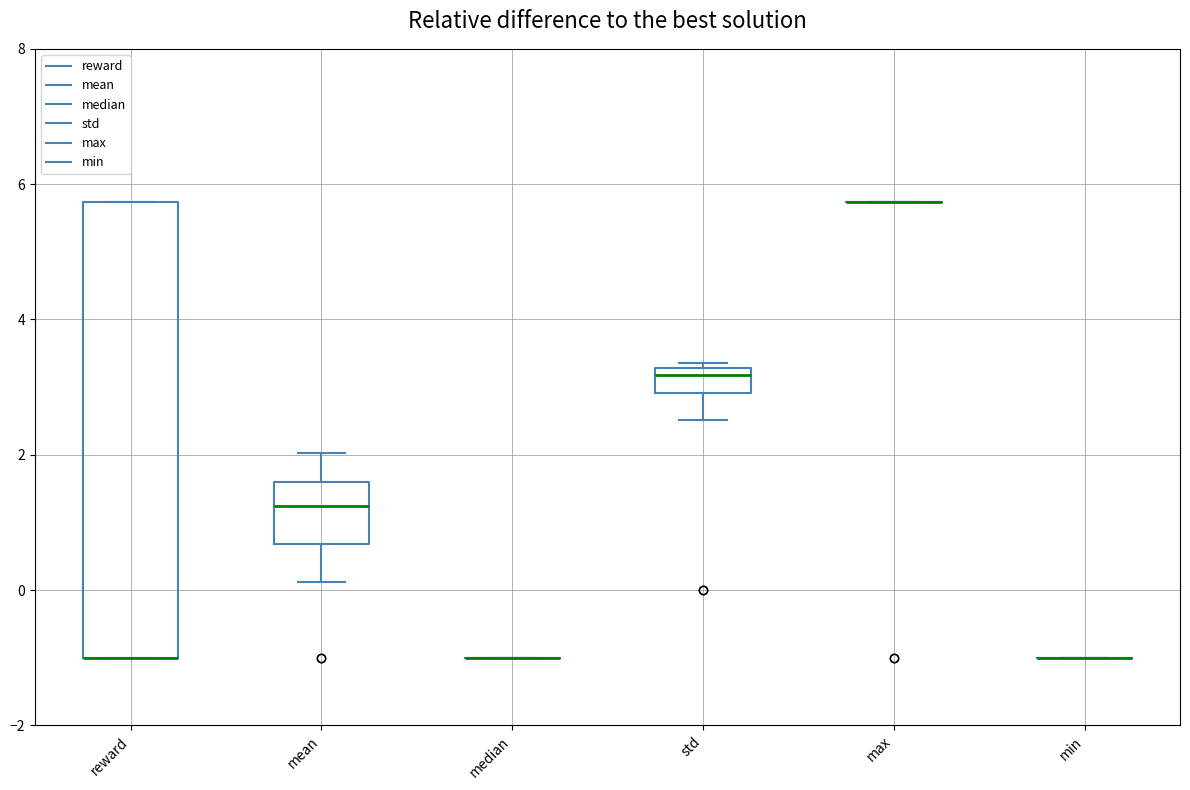

Which box is the tallest, from its lower edge to its upper edge?

reward